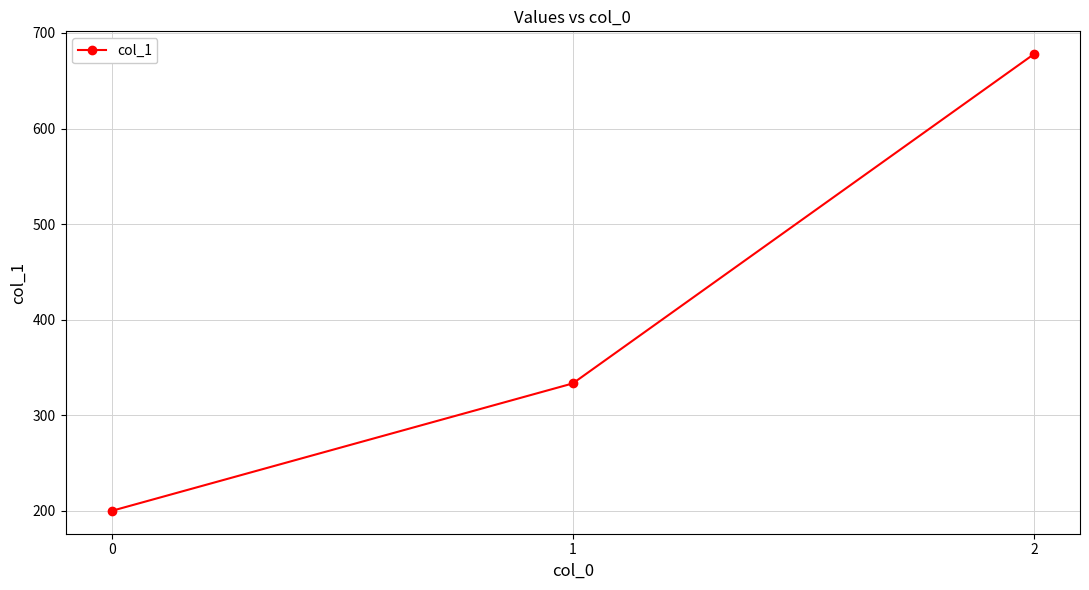

What is the approximate value at 2?

677.8